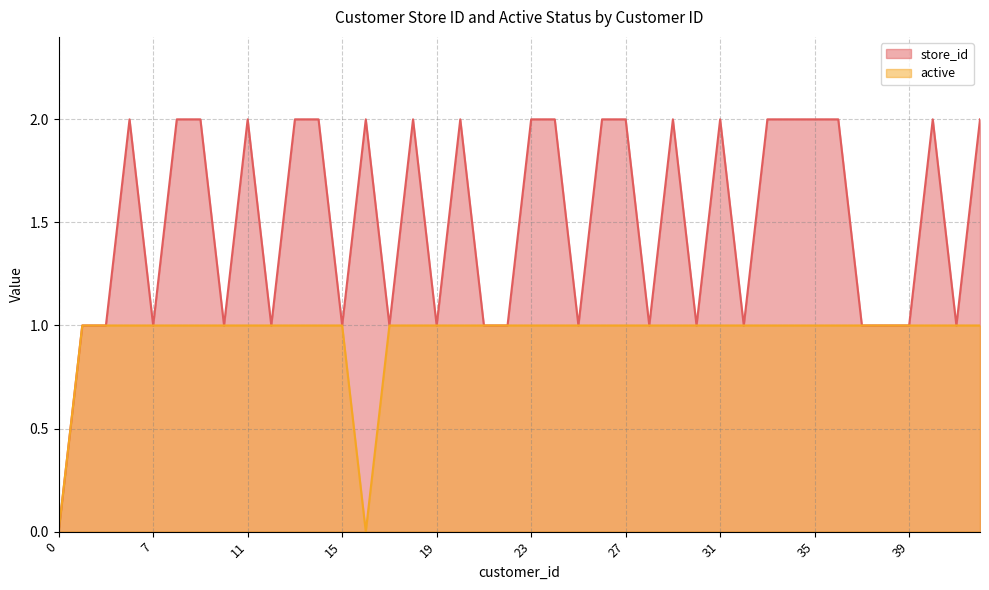

Rank the series at 12 from lowest to highest value.

store_id, active